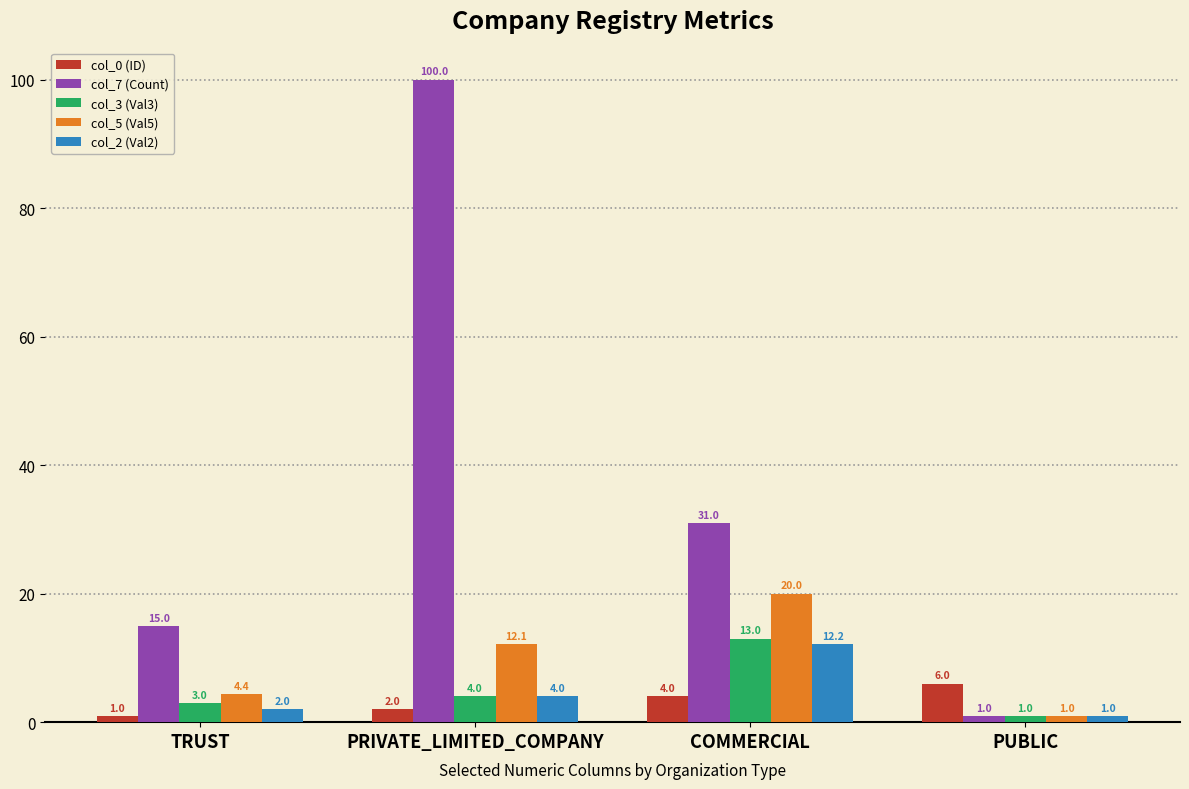

Is the value of col_7 (Count) at PRIVATE_LIMITED_COMPANY greater than the value of col_3 (Val3) at COMMERCIAL?

Yes